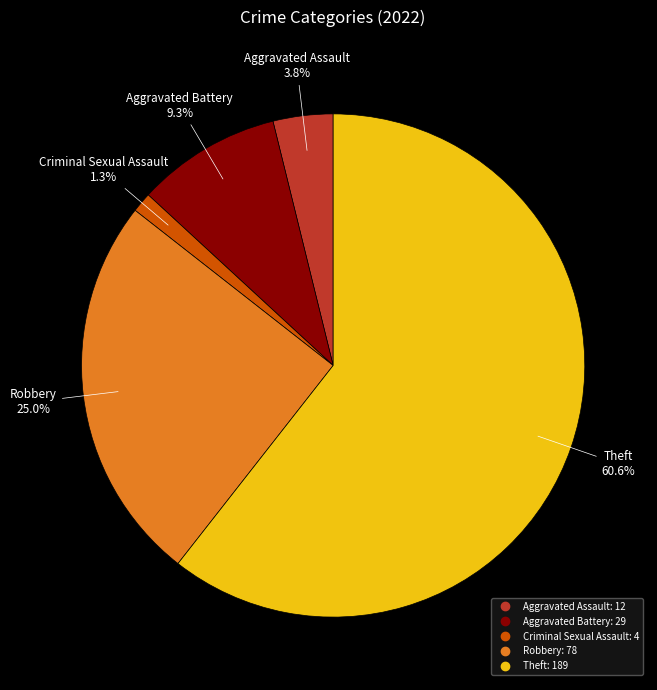

To the nearest percent, what is the average slice percentage?

20%